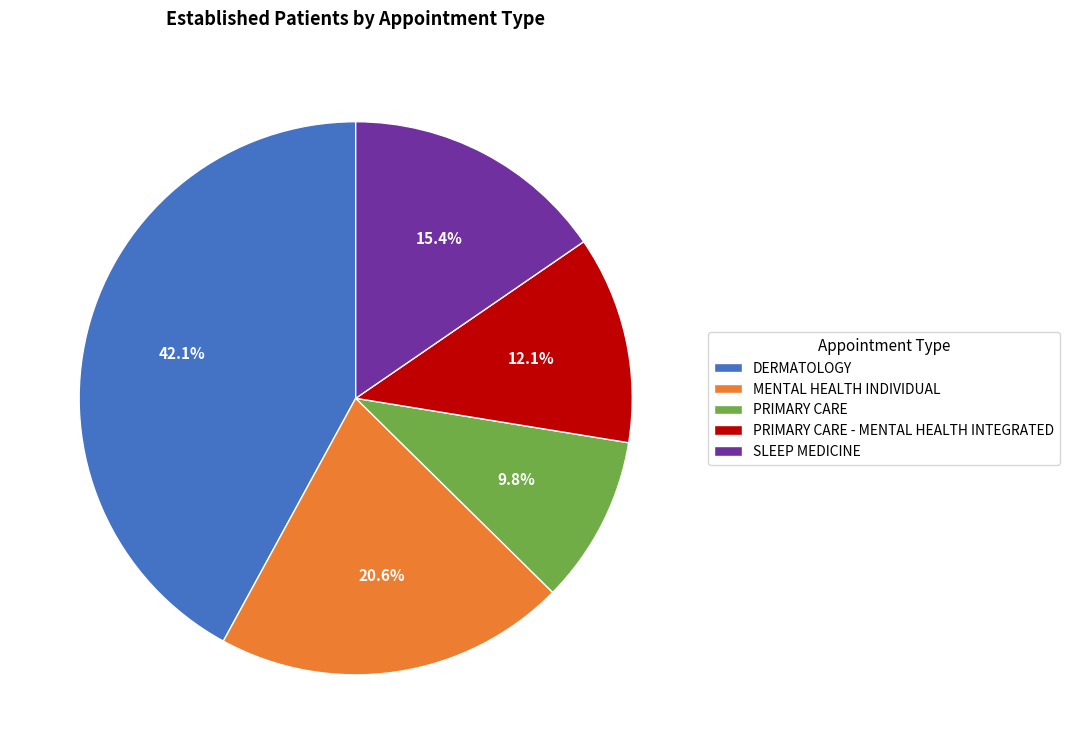

What percentage is the SLEEP MEDICINE slice, to the nearest percent?

15%